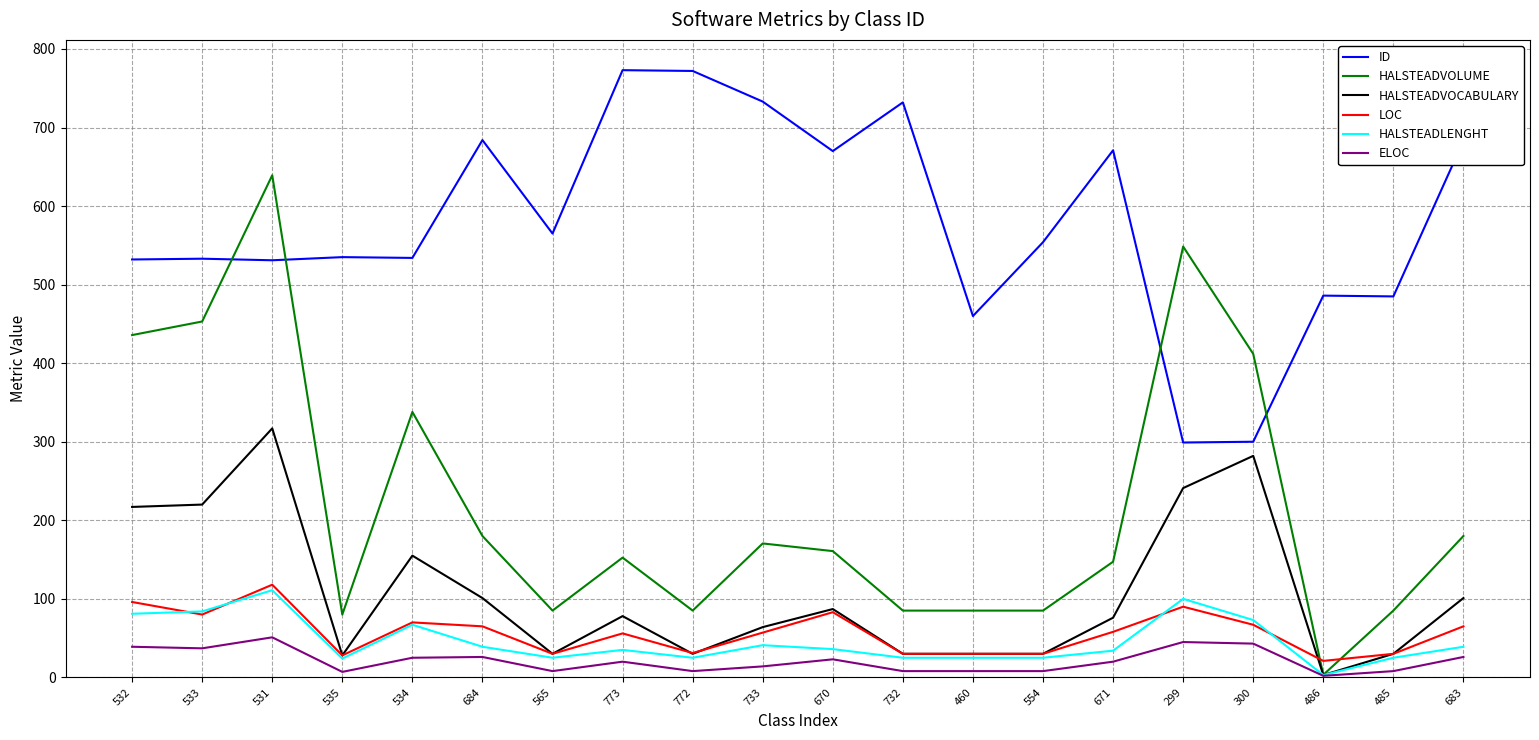

Is the value of HALSTEADVOCABULARY at 733 greater than the value of LOC at 772?

Yes